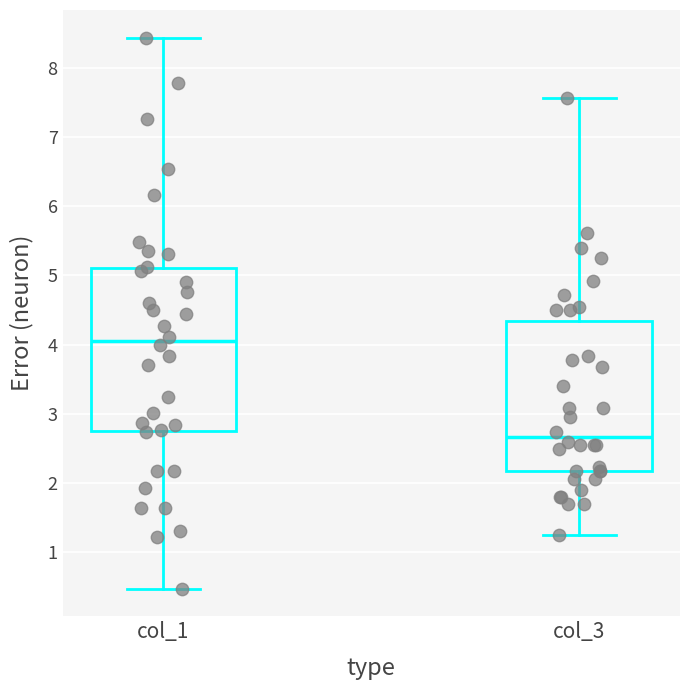

Which box has the highest median line?

col_1